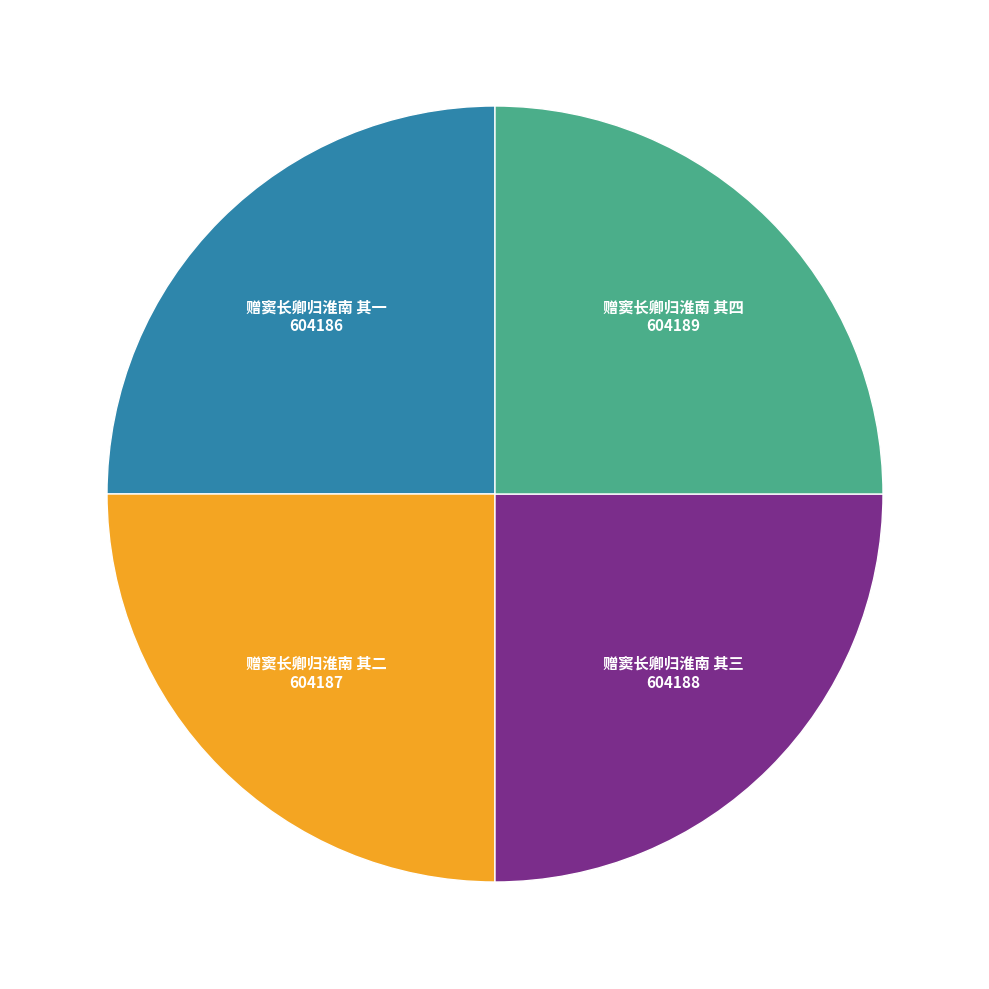

Is there any slice that represents more than half of the pie?

No